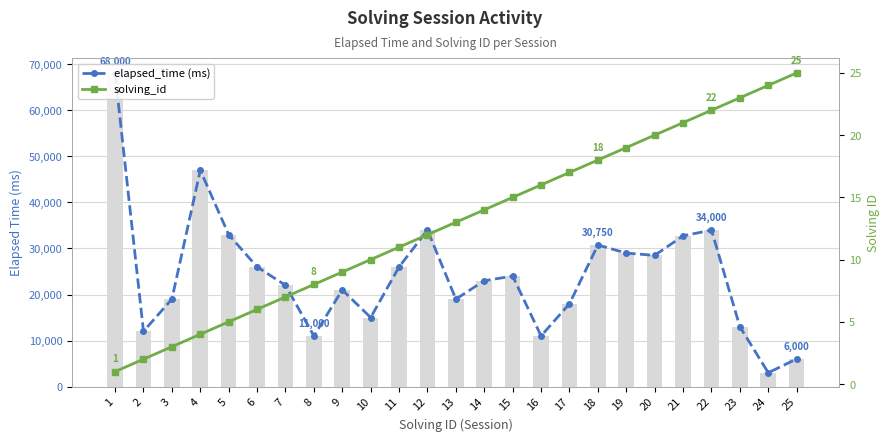

List the labels in order of solving_id value, largest first.

25, 24, 23, 22, 21, 20, 19, 18, 17, 16, 15, 14, 13, 12, 11, 10, 9, 8, 7, 6, 5, 4, 3, 2, 1